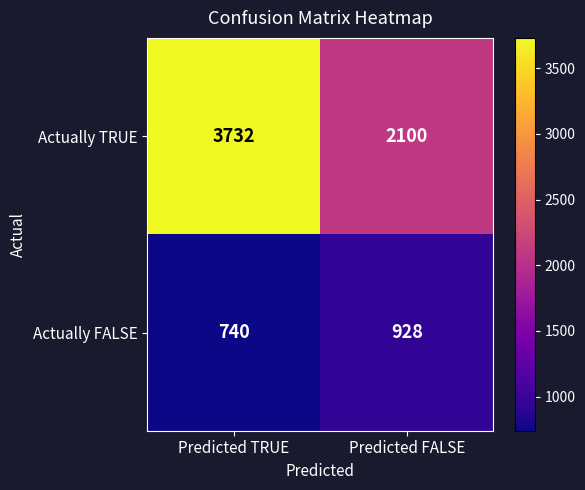

At which label does Actually TRUE reach its peak?

Predicted TRUE